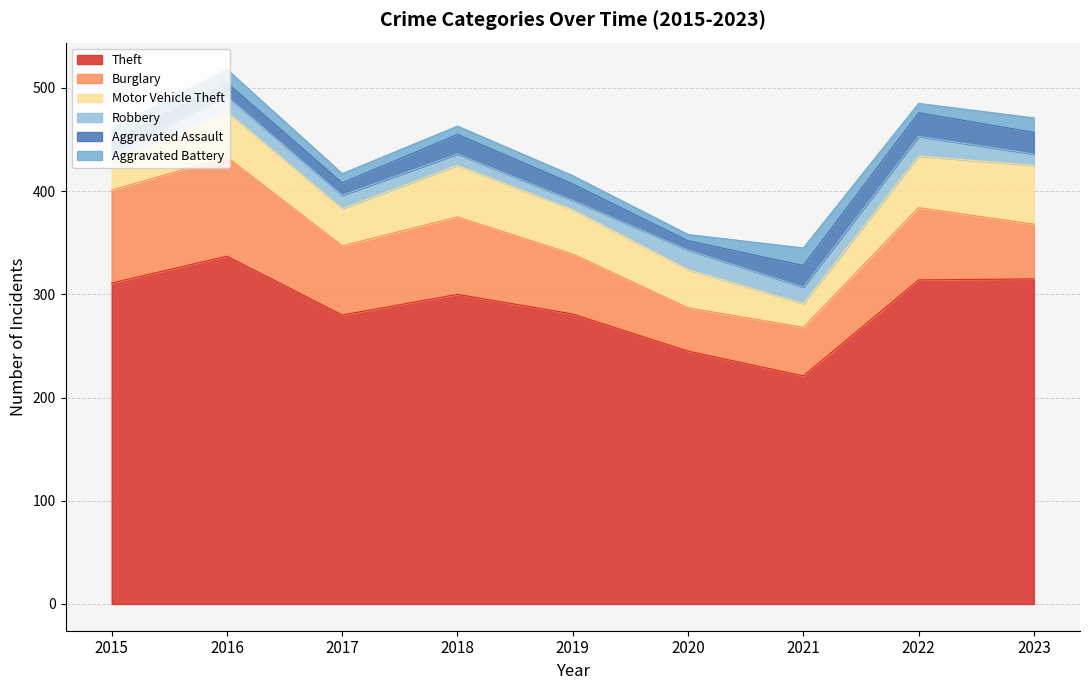

How many distinct data groups are displayed?

6